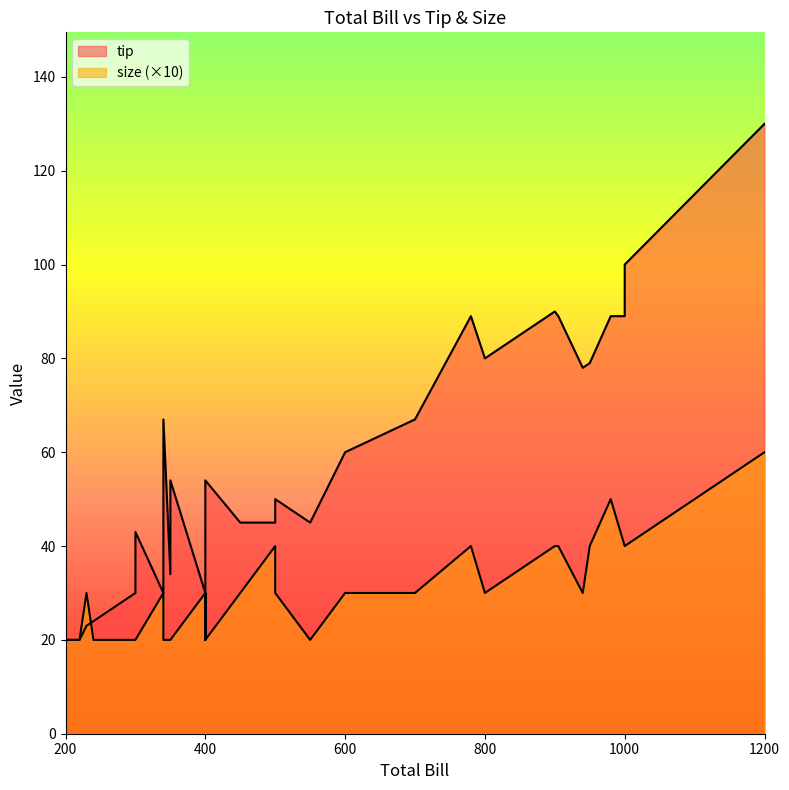

What is the greatest value displayed?

130